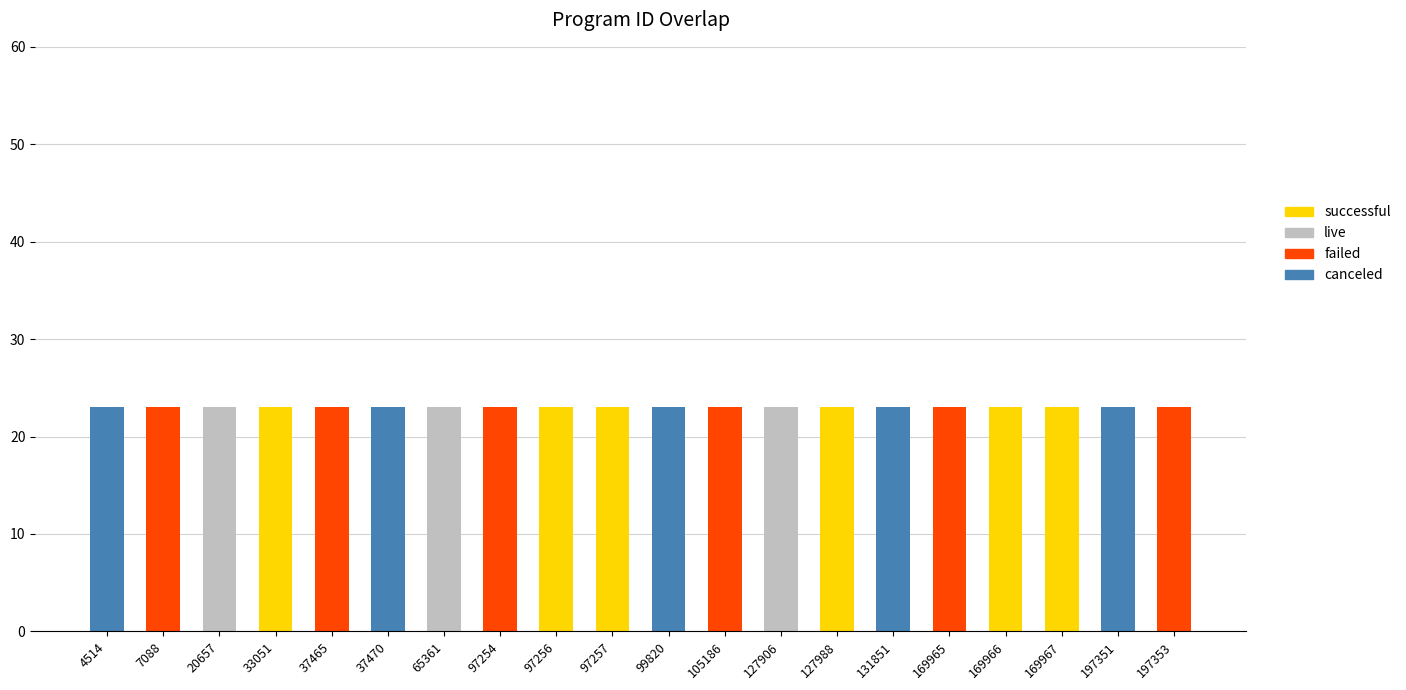

Is it true that canceled equals 7 at 131851?

False